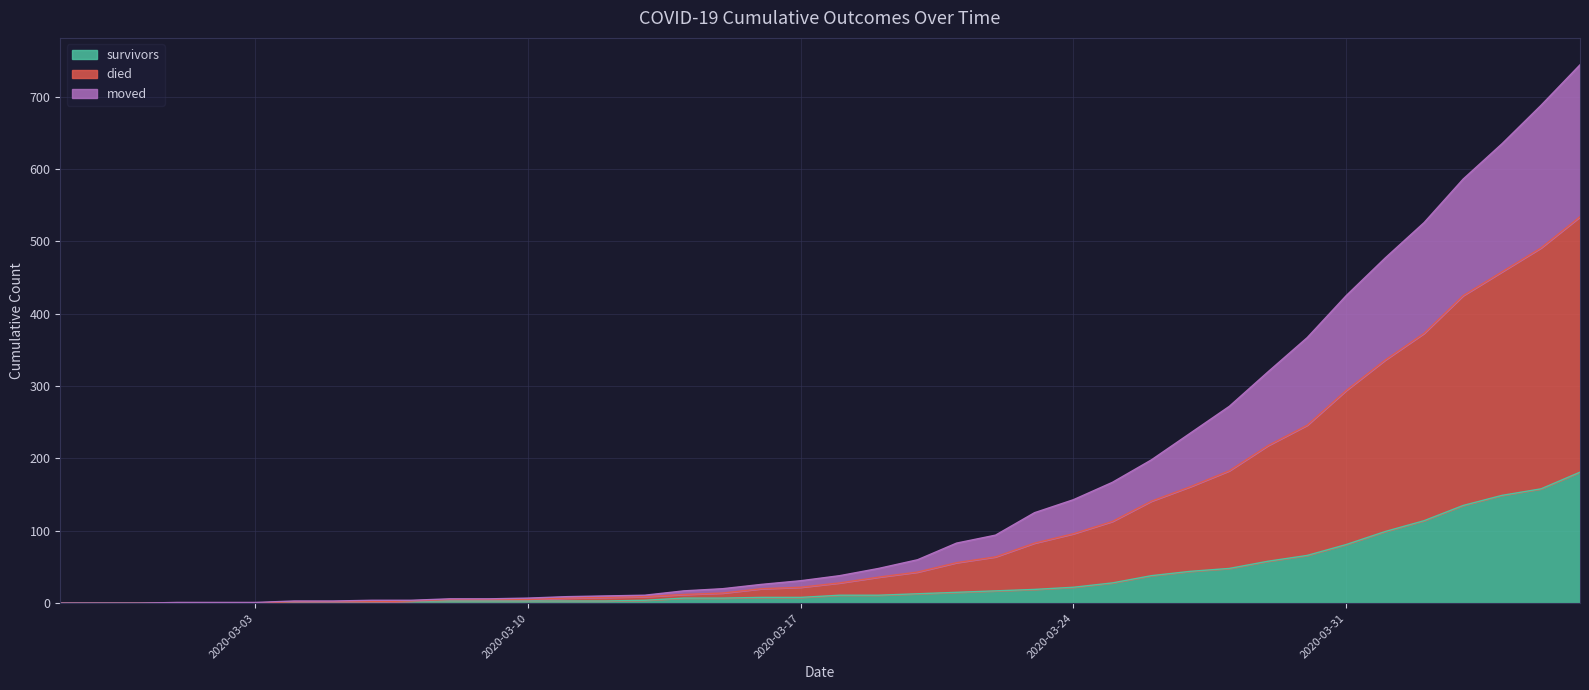

True or false: died has more than 2 interior local peaks.

False